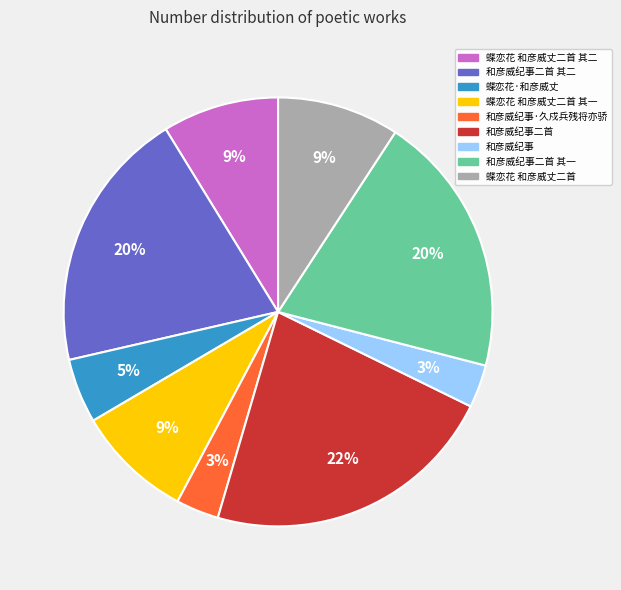

How many slices are in this pie chart?

9